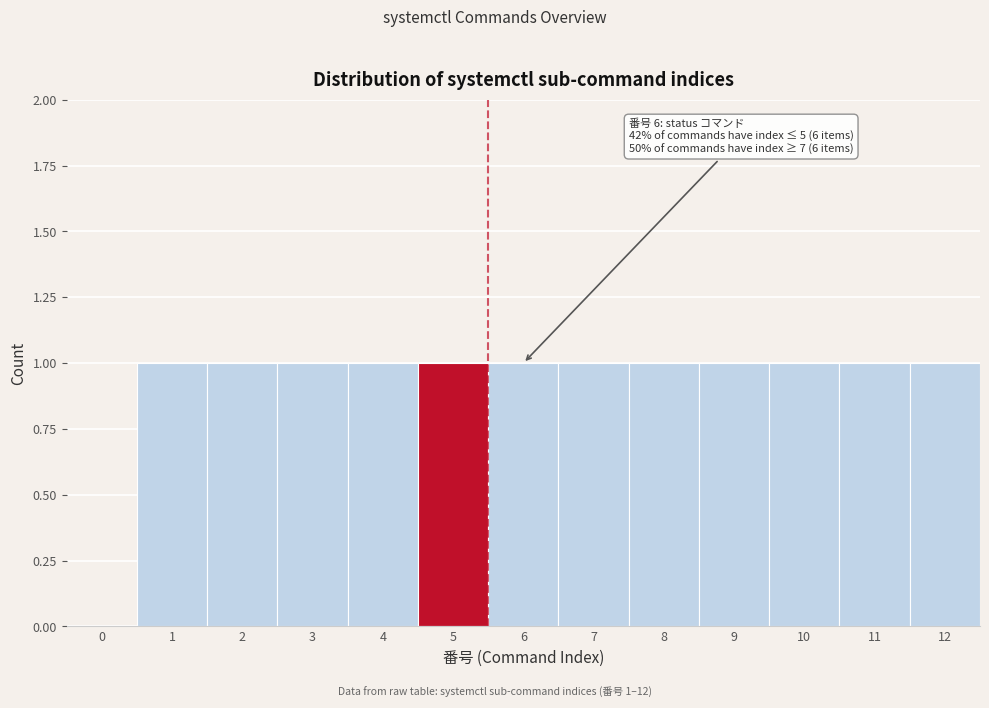

Reading left to right, extract all data points from this chart.

0=0	1=1	2=1	3=1	4=1	5=1	6=1	7=1	8=1	9=1	10=1	11=1	12=1